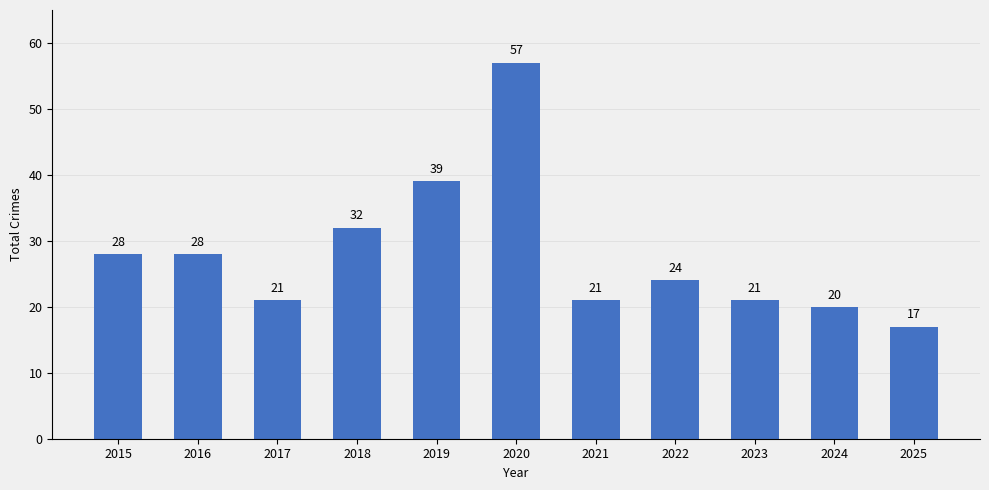

What is the value of the 4th bar from the left?

32